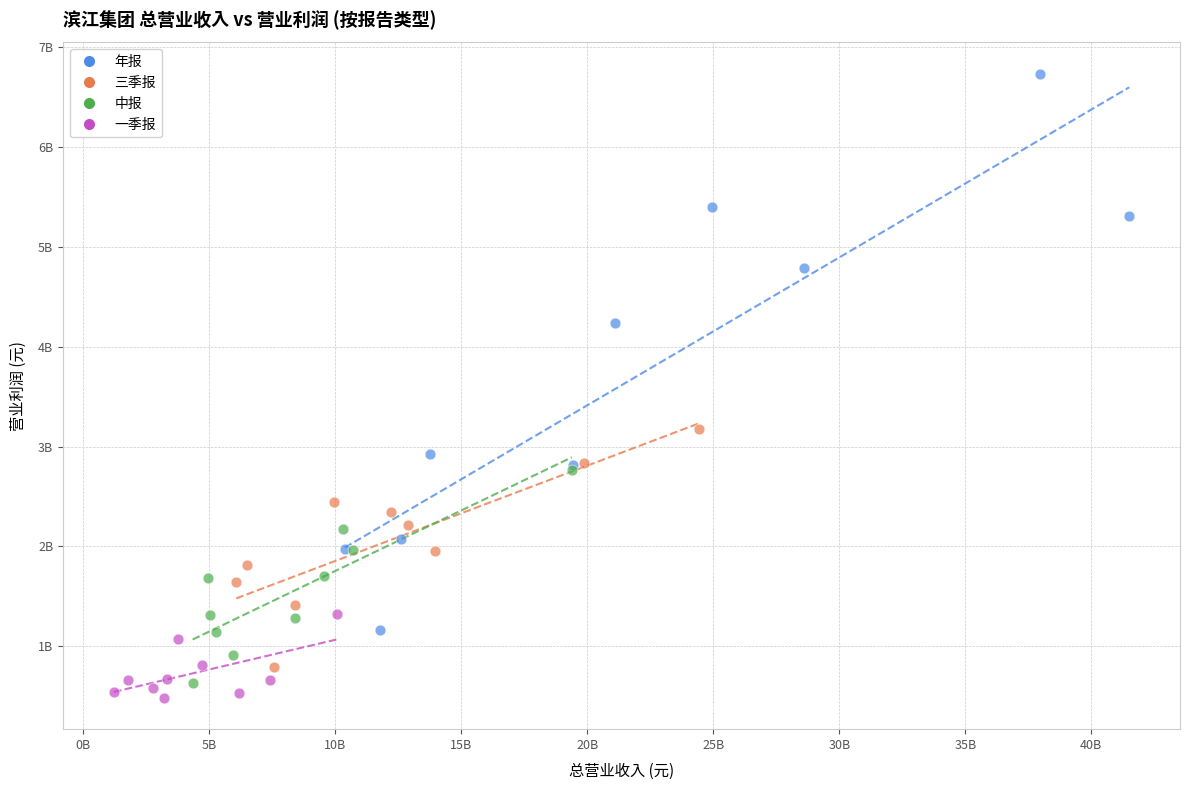

Which series has the widest spread of Y values?

年报